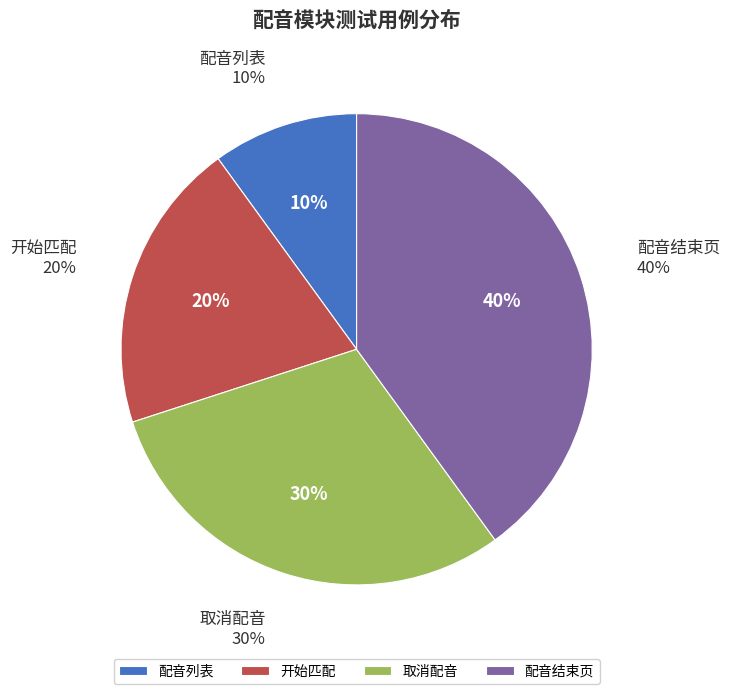

Rank the categories by value from highest to lowest.

配音结束页, 取消配音, 开始匹配, 配音列表